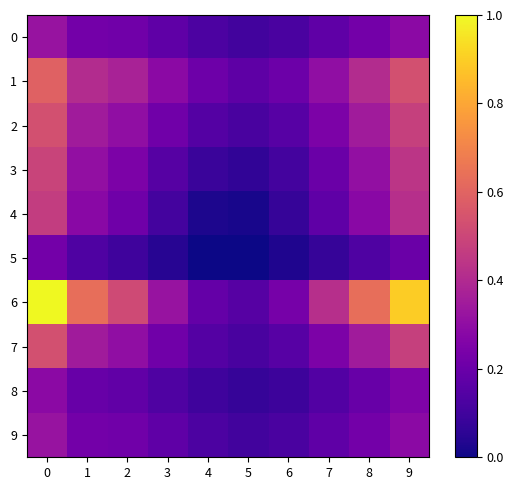

Which series has the largest total across all categories?

6